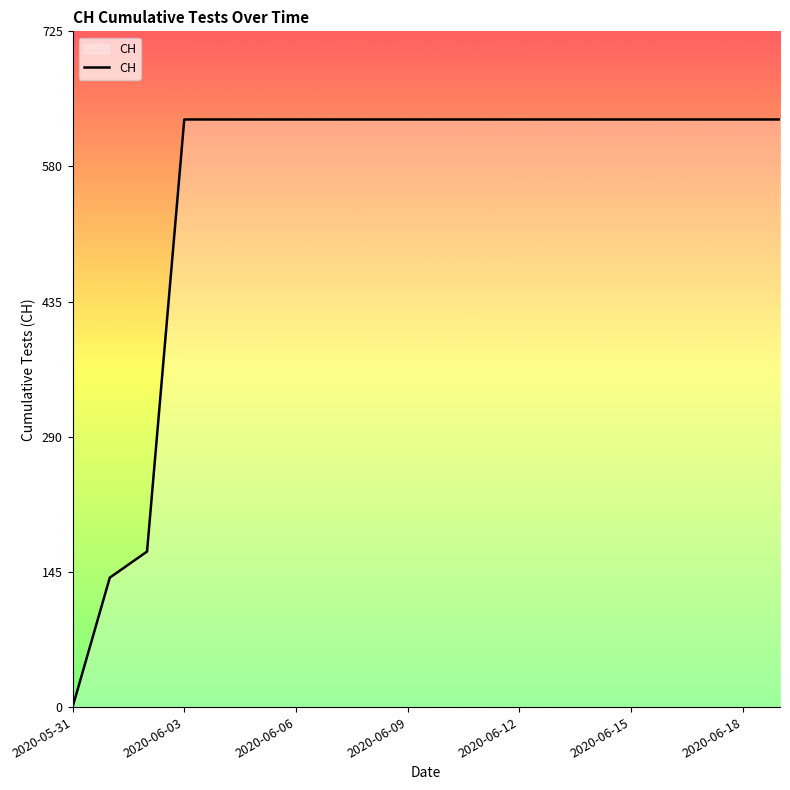

What is the difference between the maximum and minimum values?

631